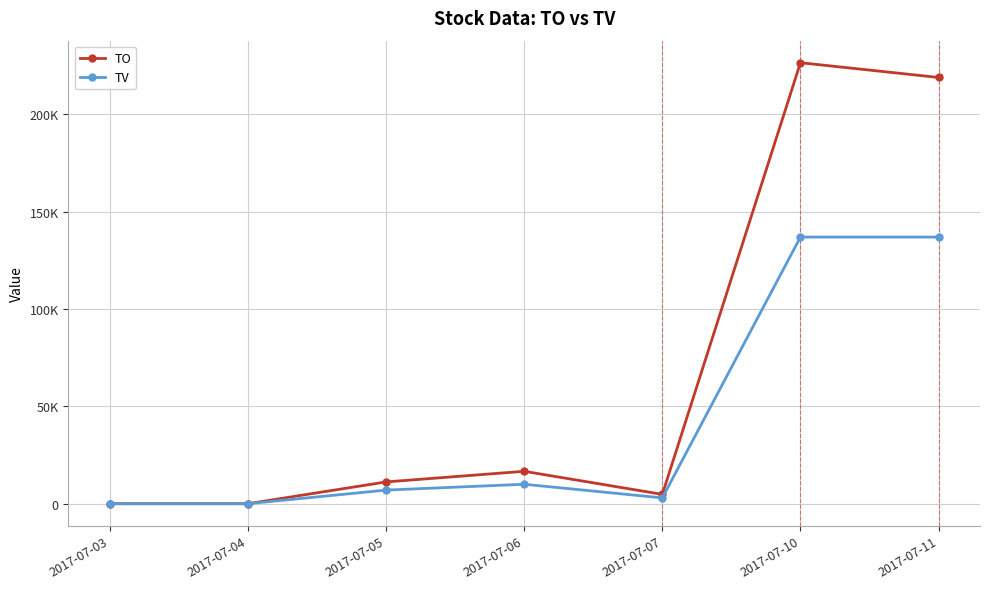

At which category is the sum across all series the highest?

2017-07-10